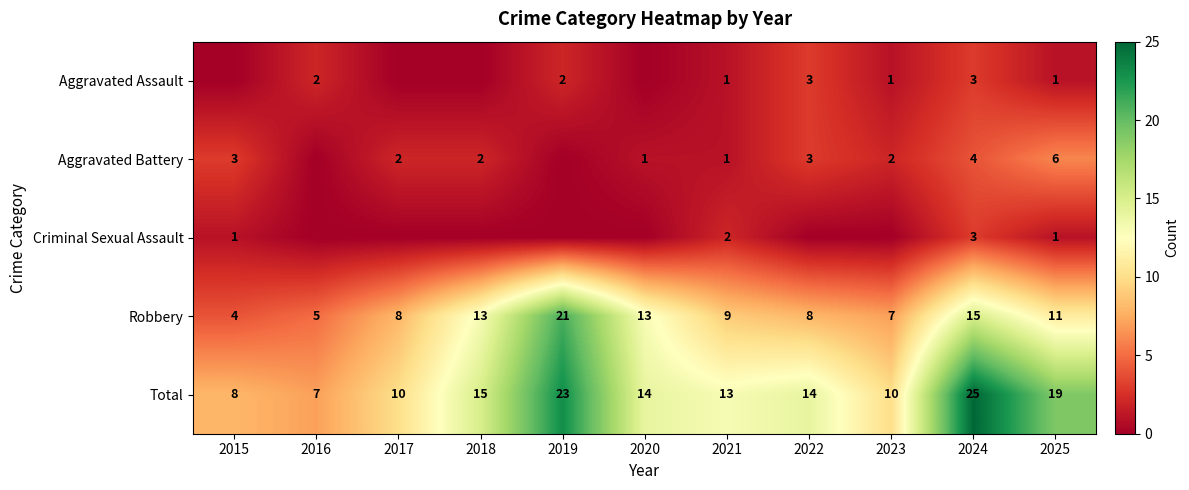

What is the spread (max minus min) of values at 2025?

18